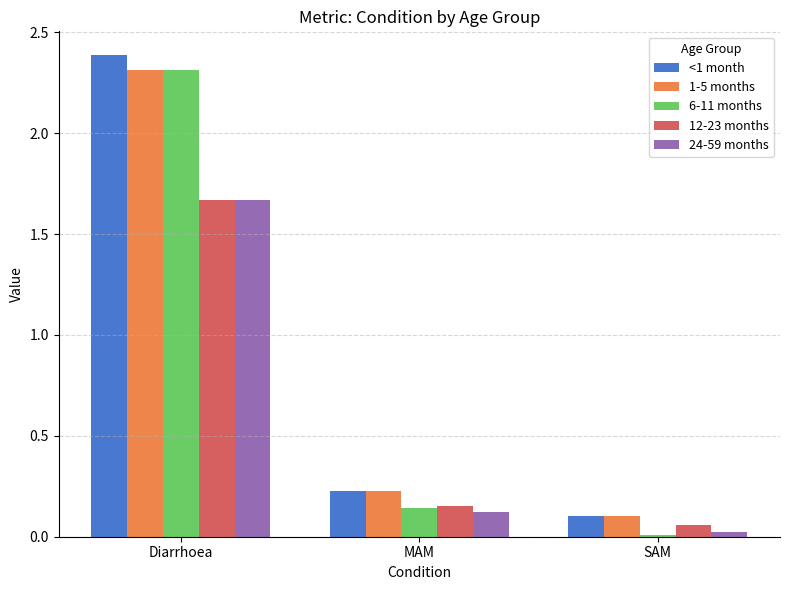

The 1-5 months series shows 0.1 at SAM. True or false?

True